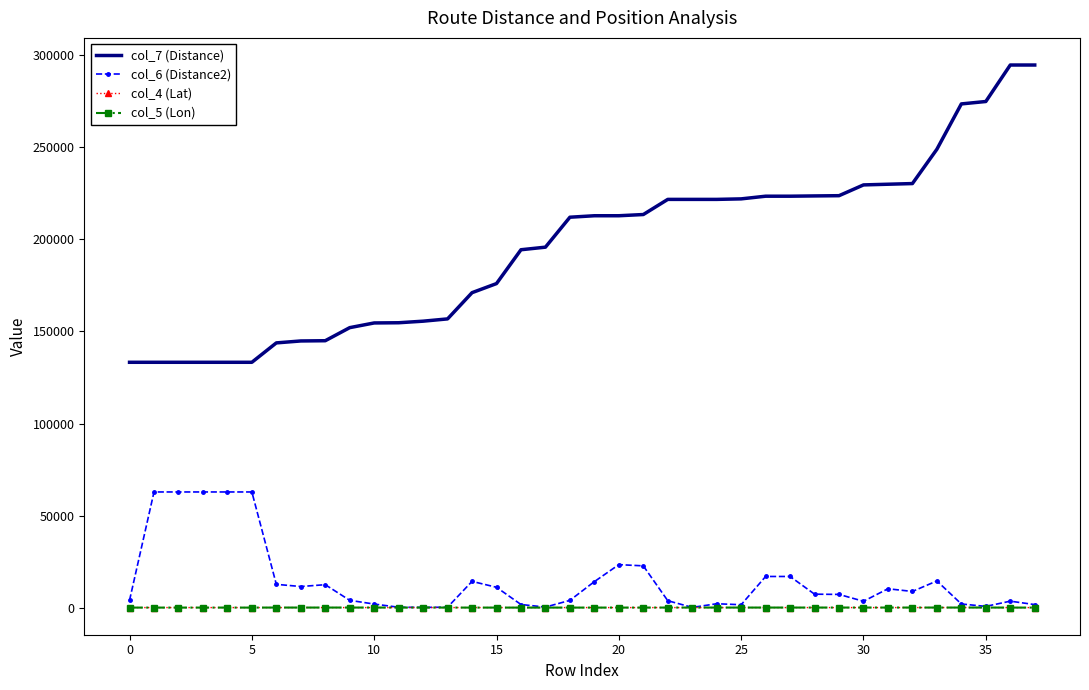

Which series has the largest total across all categories?

col_7 (Distance)